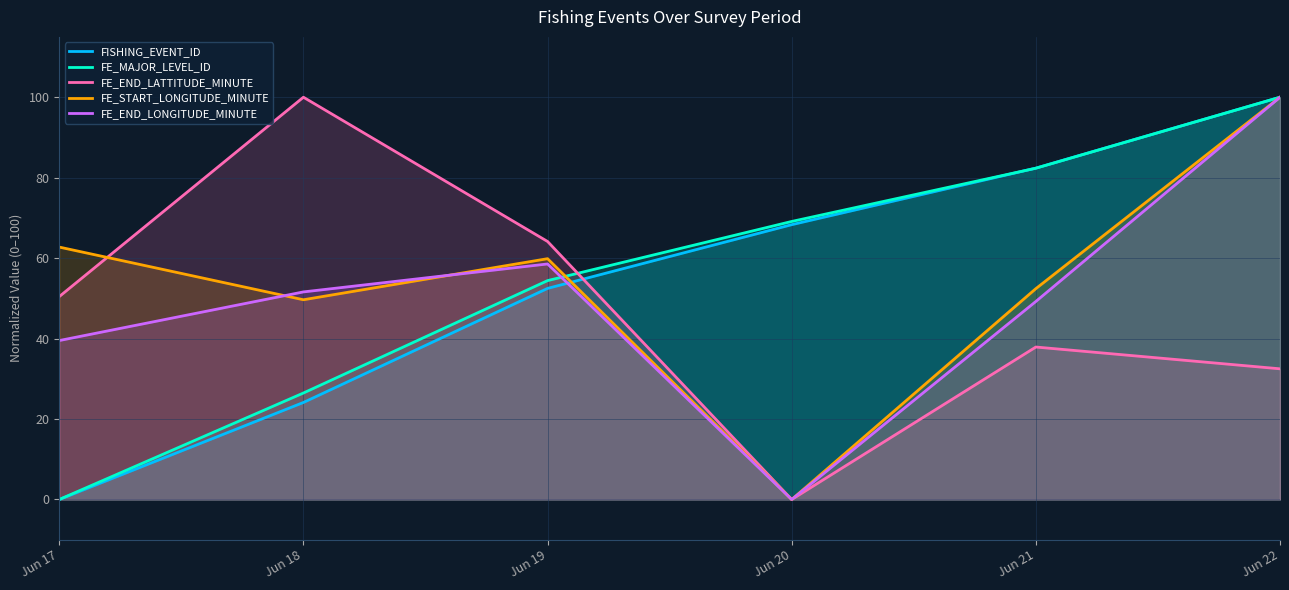

Which series has the widest spread of values?

FISHING_EVENT_ID